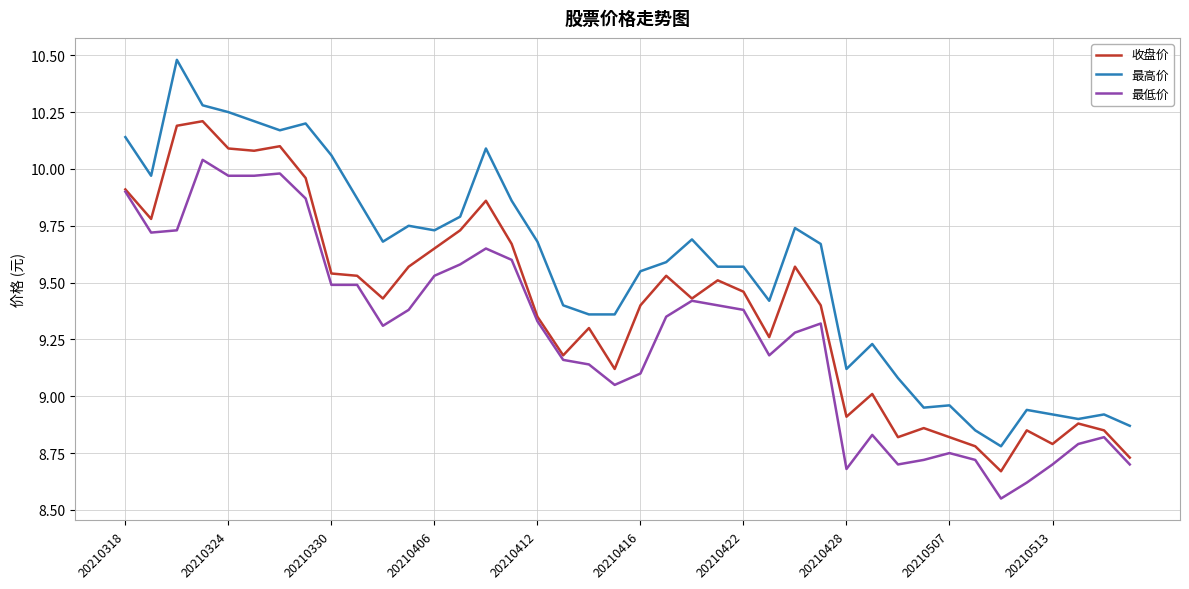

Which series has the widest spread of values?

最高价